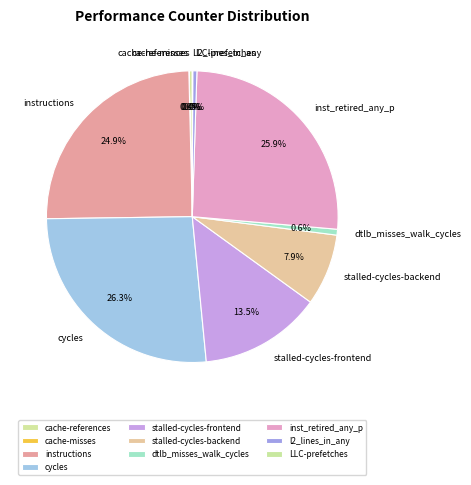

To the nearest percent, what is the difference between the instructions and dtlb_misses_walk_cycles slice percentages?

24%